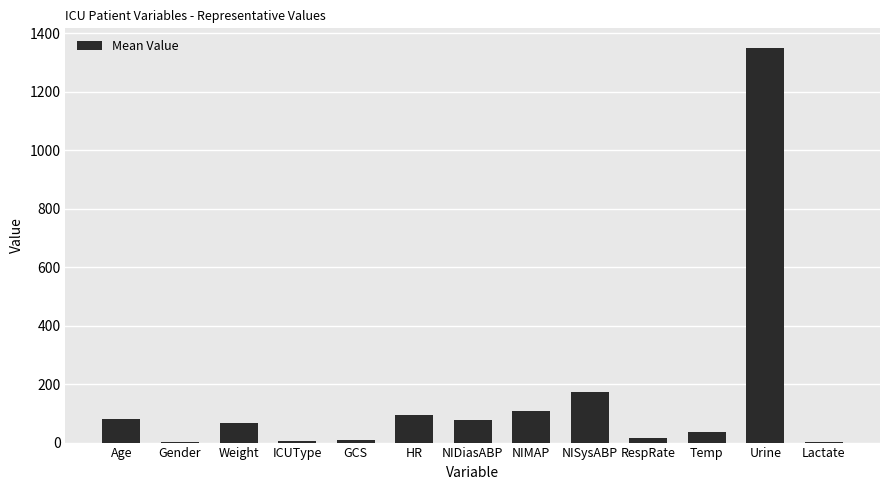

True or false: the data shows 37.7 at Temp.

True